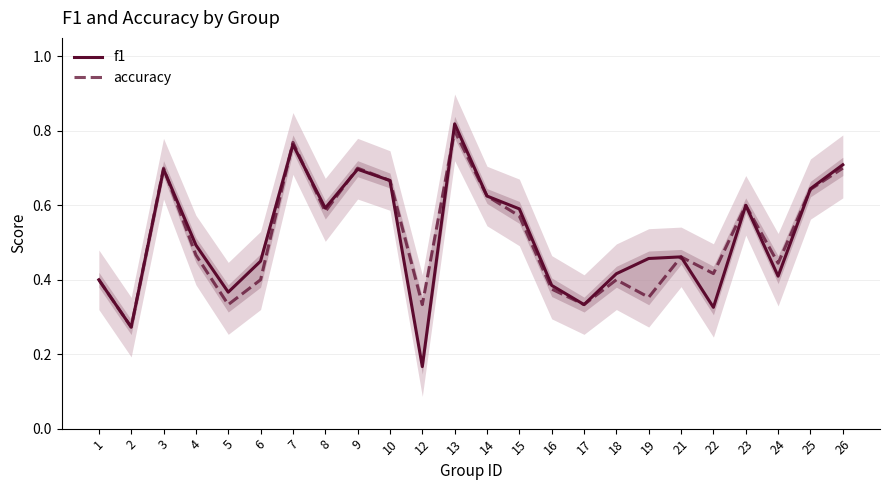

True or false: accuracy has a value of 0.5 at 4.

True